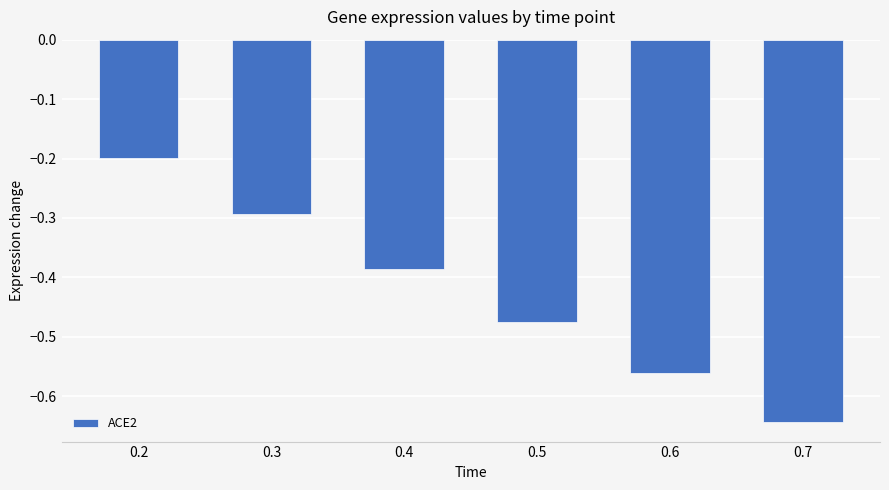

At which category does the chart reach its peak across all series?

0.2